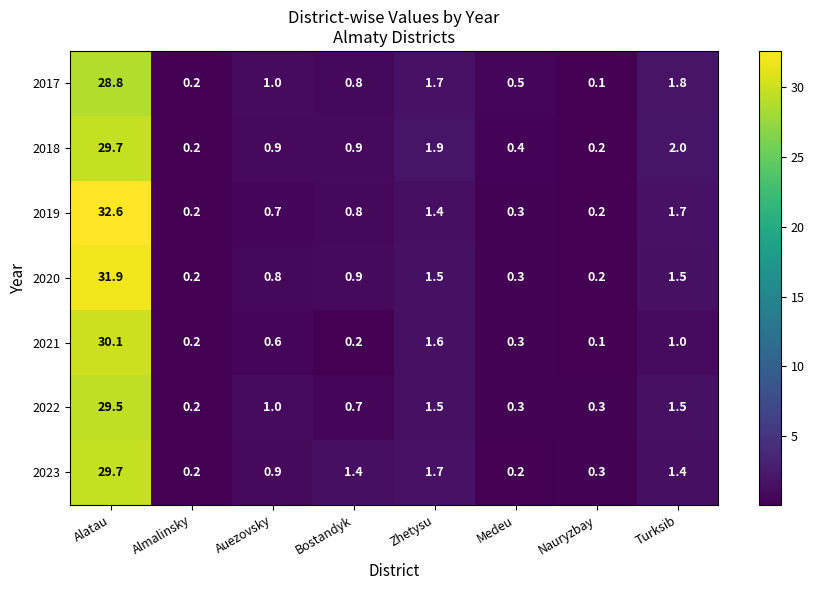

How many series are shown in this chart?

7